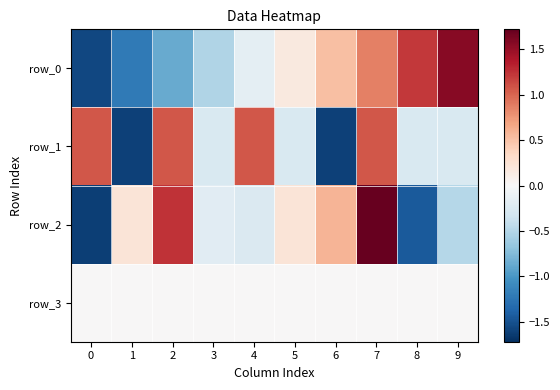

Reading right to left, transcribe all the data shown in this chart.

row_0: 1.6	1.2	0.9	0.5	0.2	-0.2	-0.5	-0.9	-1.2	-1.6
row_1: -0.3	-0.3	1.1	-1.6	-0.3	1.1	-0.3	1.1	-1.6	1.1
row_2: -0.5	-1.4	1.7	0.6	0.2	-0.3	-0.2	1.2	0.2	-1.6
row_3: 0.0	0.0	0.0	0.0	0.0	0.0	0.0	0.0	0.0	0.0